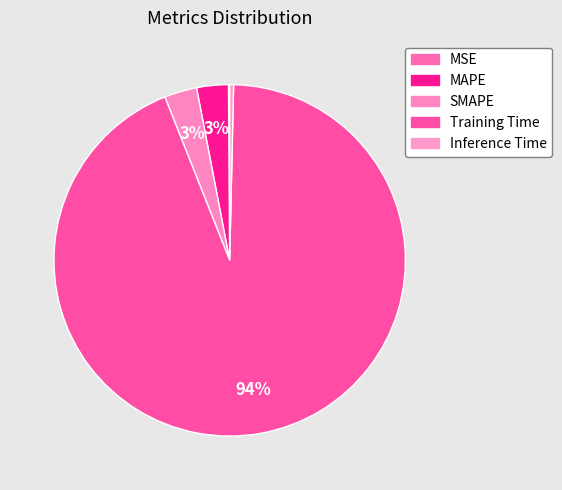

What portion of the pie excludes SMAPE?

97.0%